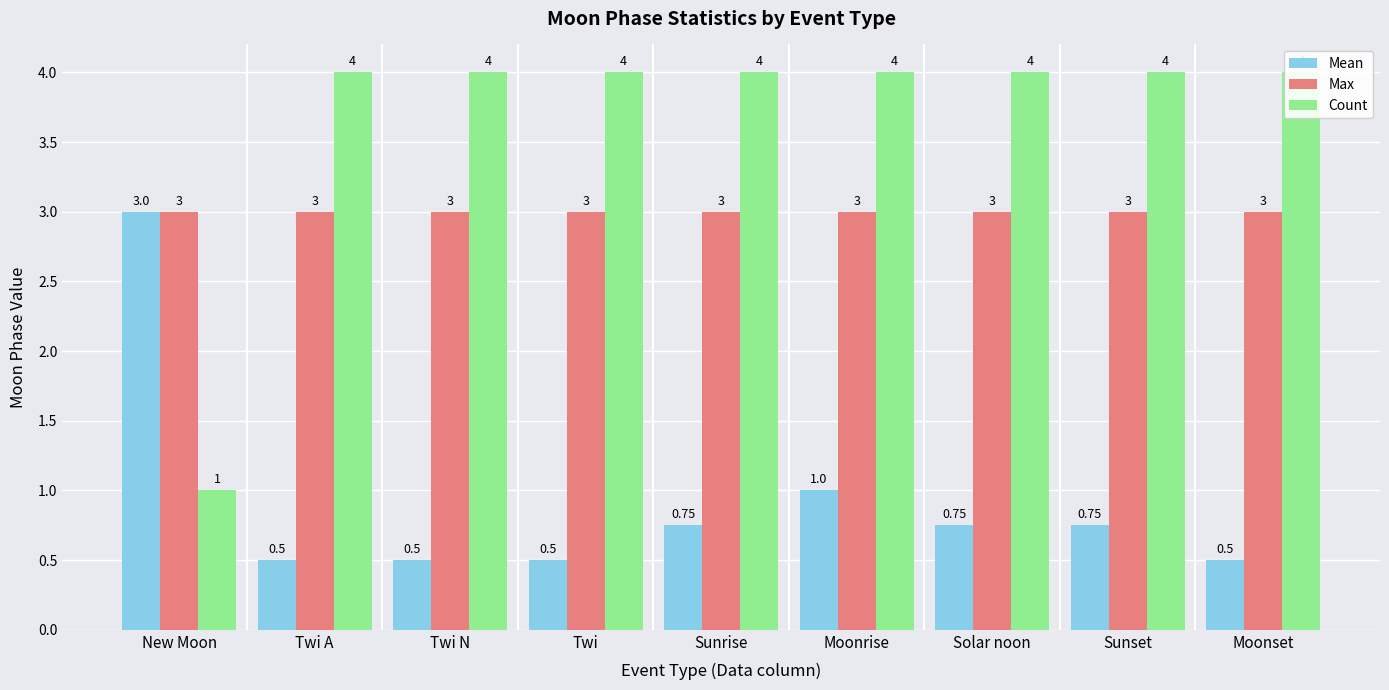

What is the label of the 1st bar from the right?

Moonset